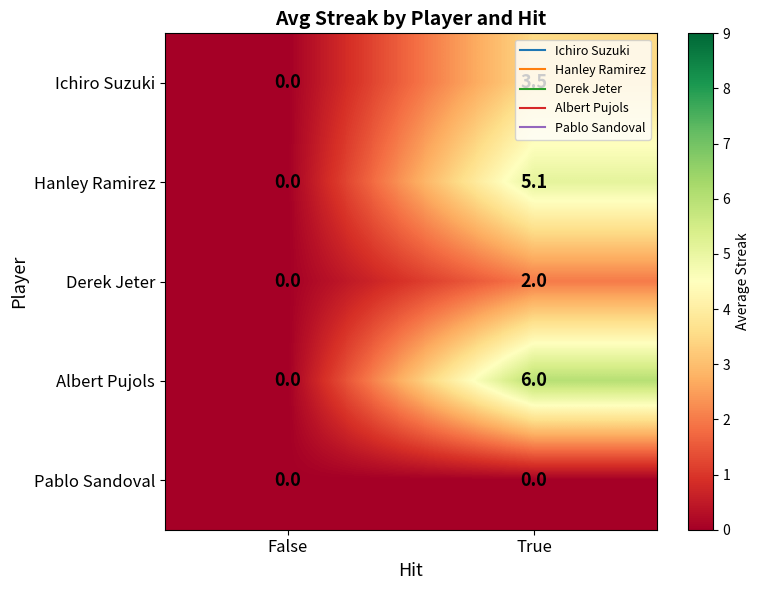

Which series has the largest total across all categories?

Albert Pujols